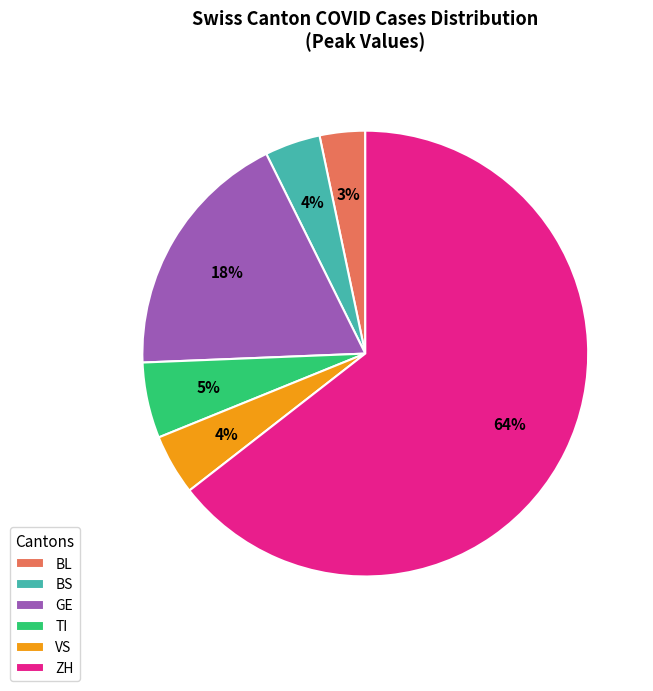

Combined, do BL and BS account for over 50%?

No